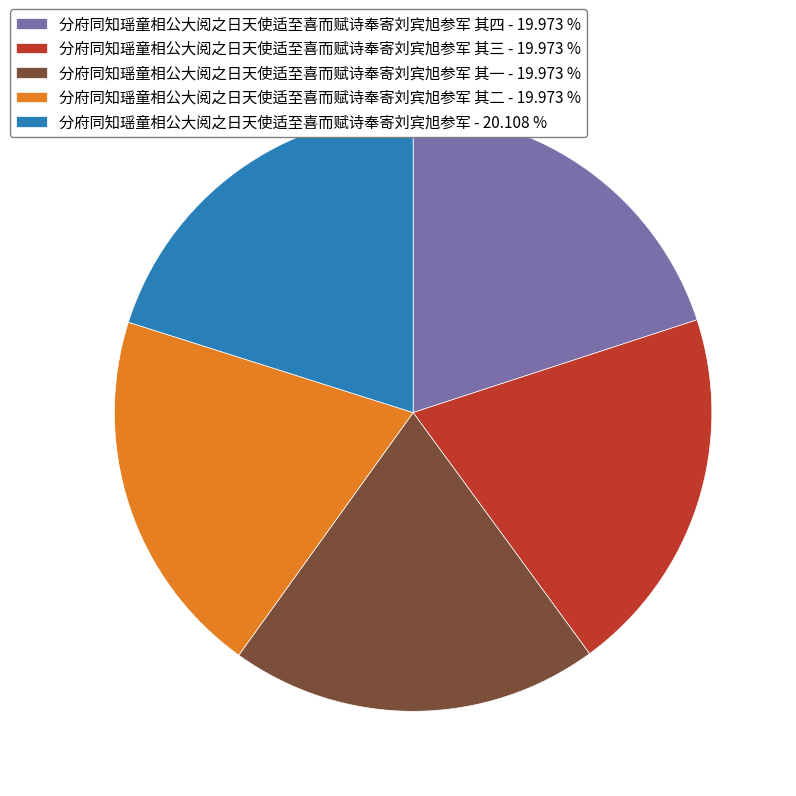

Is there a majority slice in this chart?

No